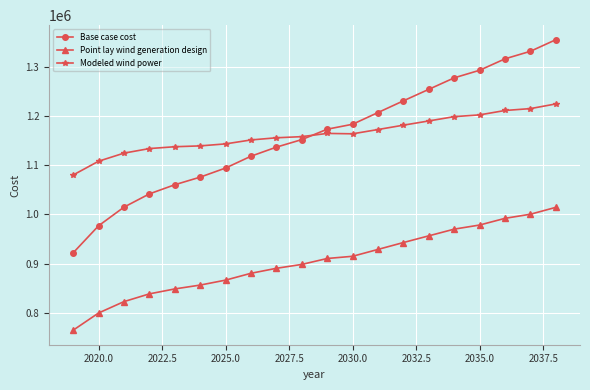

True or false: Point lay wind generation design and Modeled wind power intersect in this chart.

False